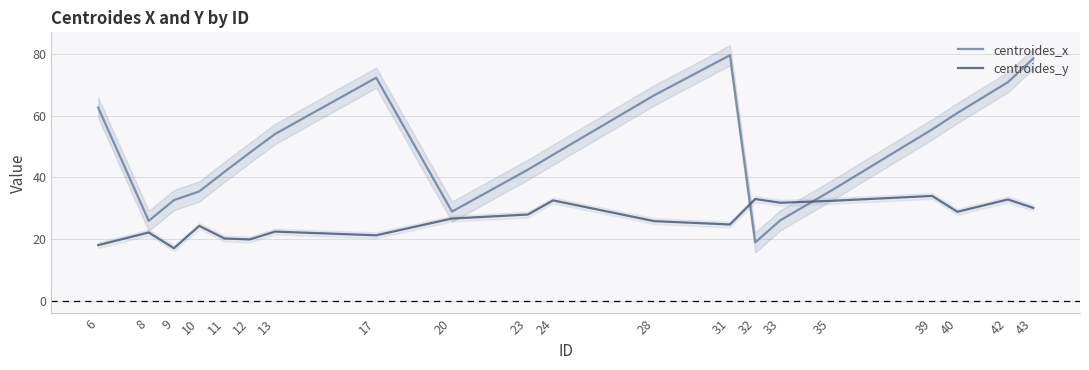

How many lines are shown in the chart?

2